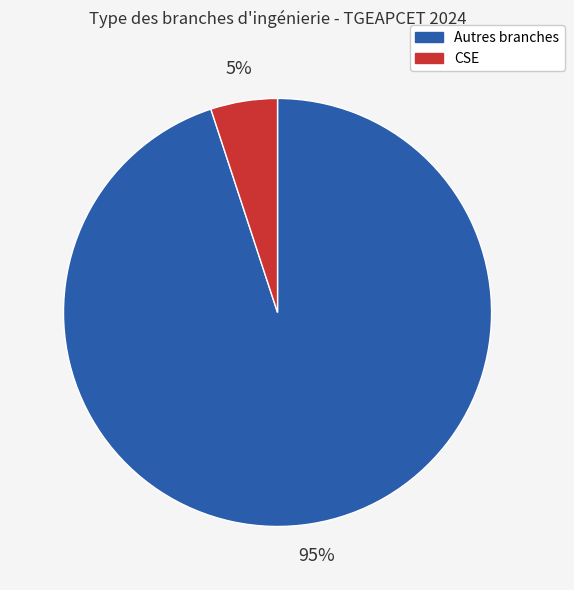

Does any single category account for the majority?

Yes